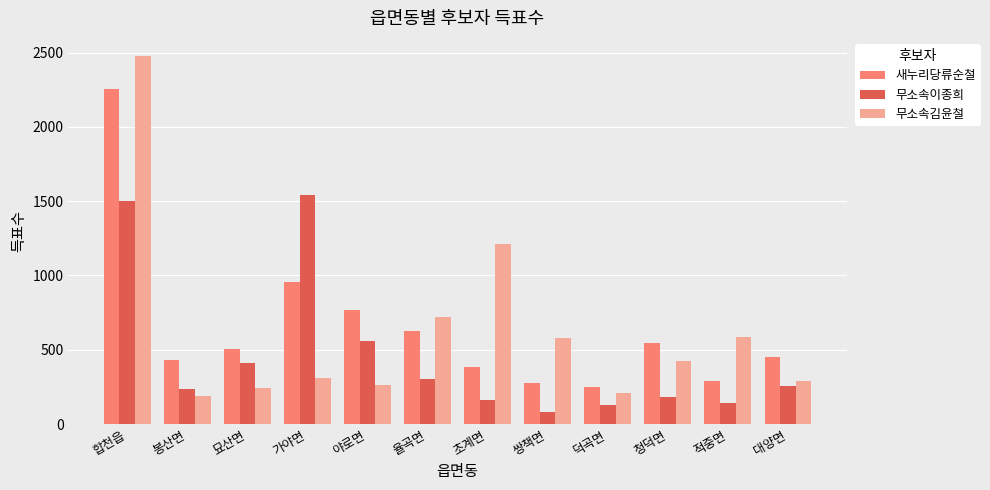

List the series in order of their peak value, lowest first.

무소속이종희, 새누리당류순철, 무소속김윤철